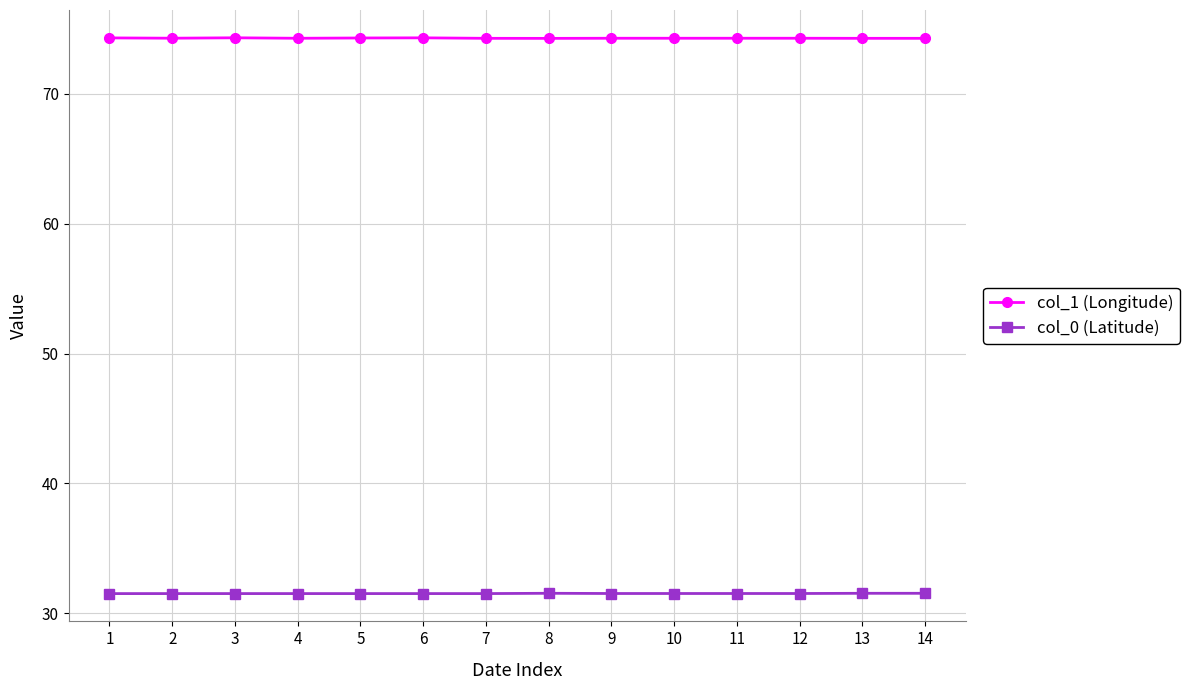

True or false: col_0 (Latitude) and col_1 (Longitude) cross at least once.

False